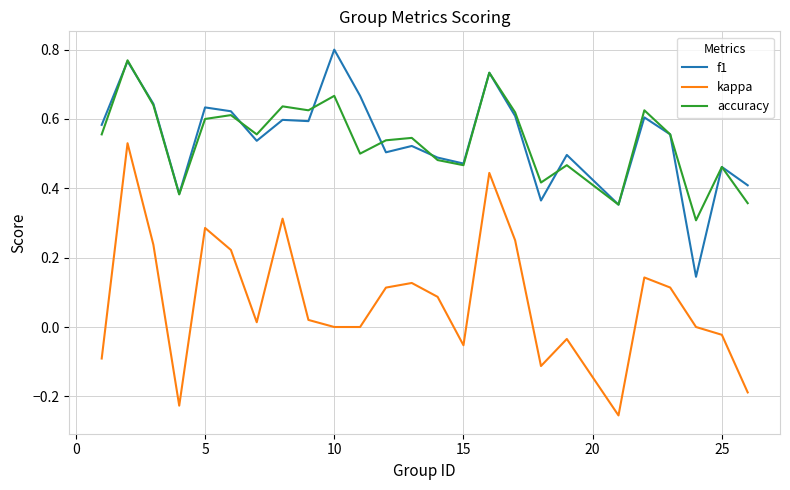

True or false: kappa and accuracy intersect in this chart.

False